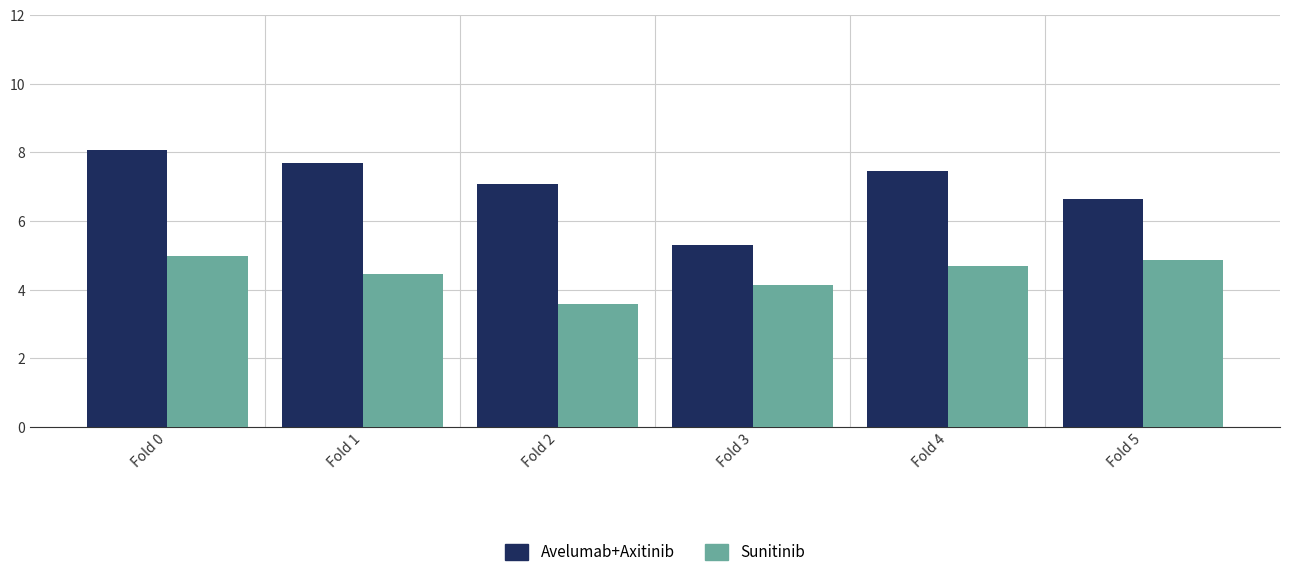

Reading left to right, extract all data points from this chart.

Avelumab+Axitinib: Fold 0=8.1	Fold 1=7.7	Fold 2=7.1	Fold 3=5.3	Fold 4=7.4	Fold 5=6.6
Sunitinib: Fold 0=5.0	Fold 1=4.5	Fold 2=3.6	Fold 3=4.1	Fold 4=4.7	Fold 5=4.9